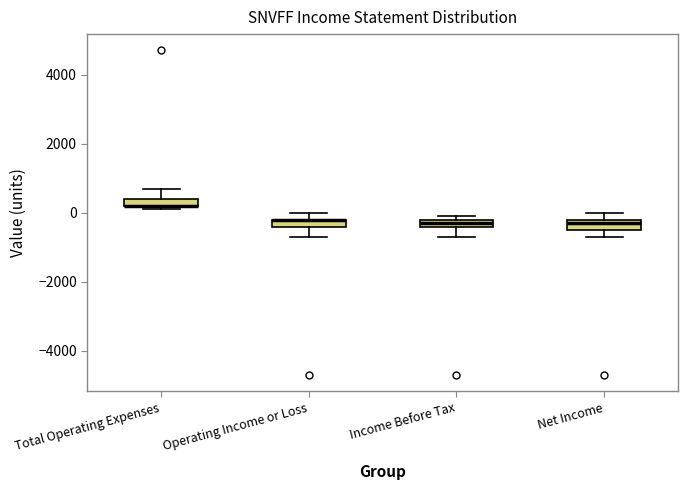

Where does the upper whisker of the box for Total Operating Expenses end on the y-axis? The values are not printed on the chart, so give them approximately, as read against the axis.

800